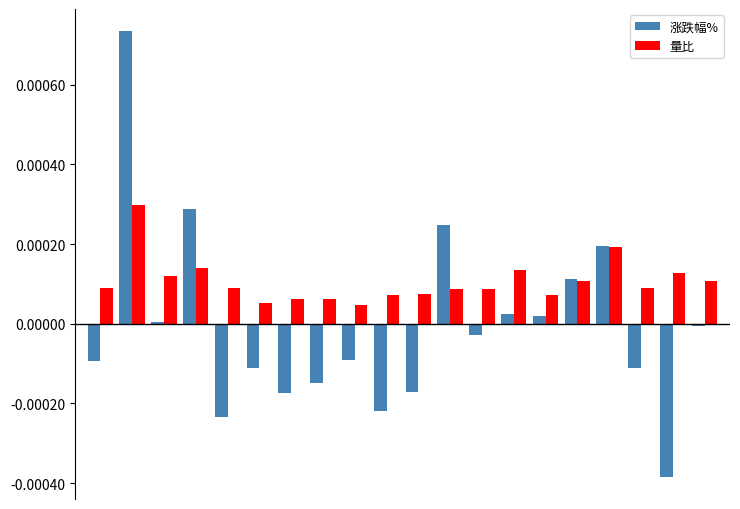

List the series in order of their overall mean, lowest first.

涨跌幅%, 量比